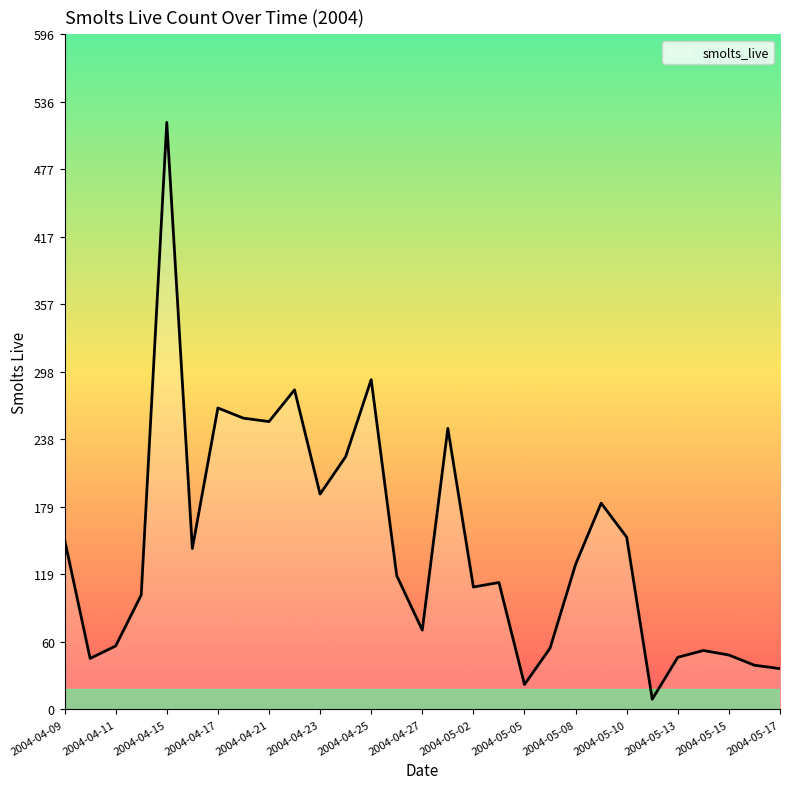

What is the difference between the maximum and minimum values?

509